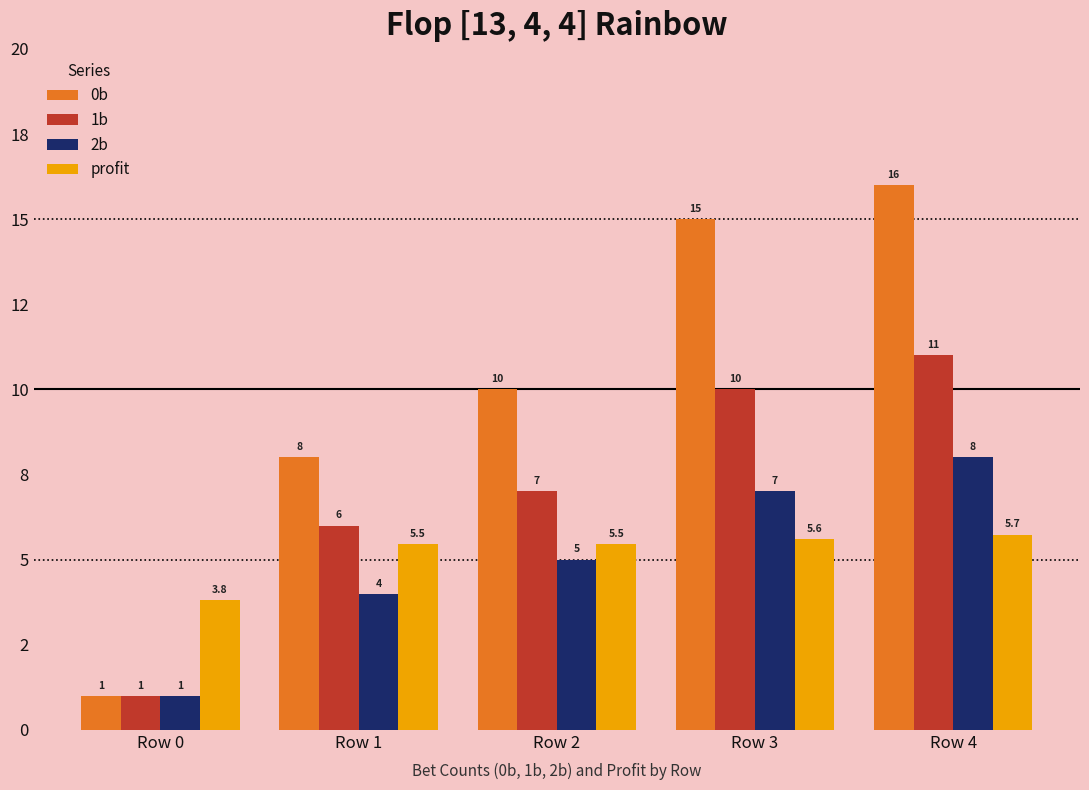

Which label corresponds to the largest value in the chart?

Row 4